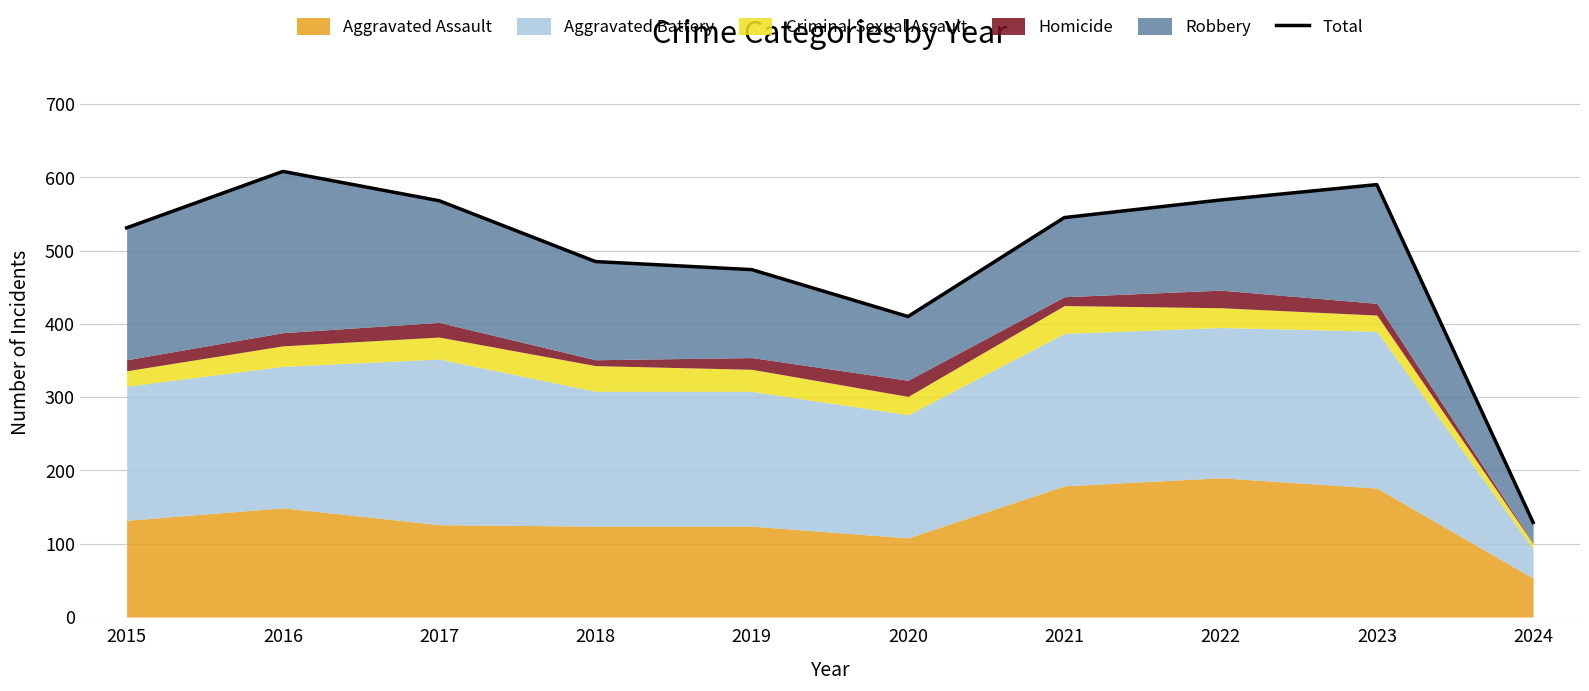

How many lines are shown in the chart?

1